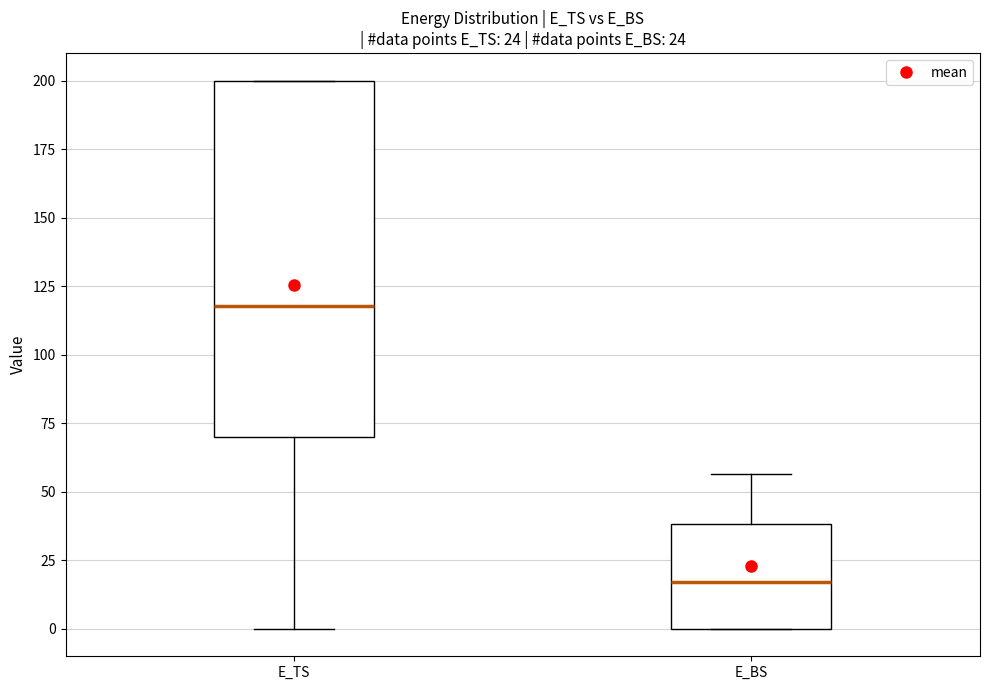

Which box has the highest median line?

E_TS